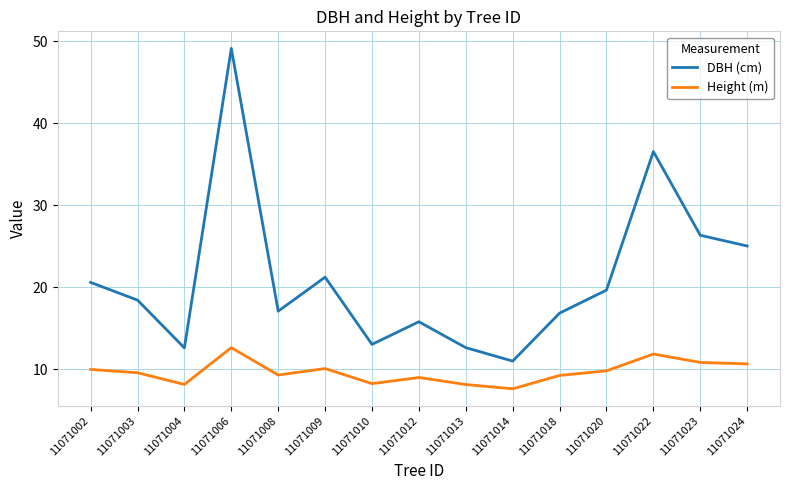

The DBH (cm) series shows 44.7 at 11071023. True or false?

False